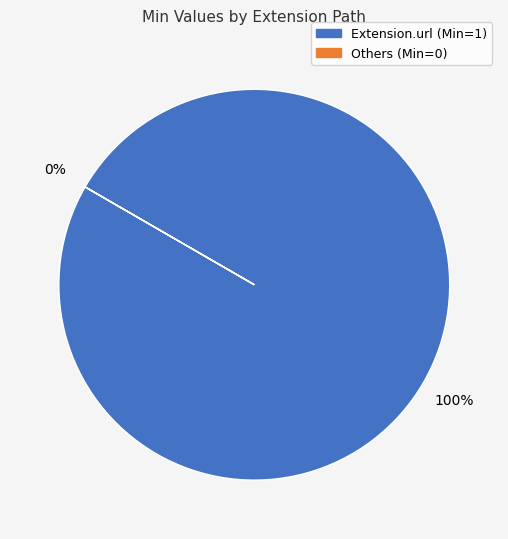

To the nearest percent, what is the difference between the largest and smallest slice percentages?

100%